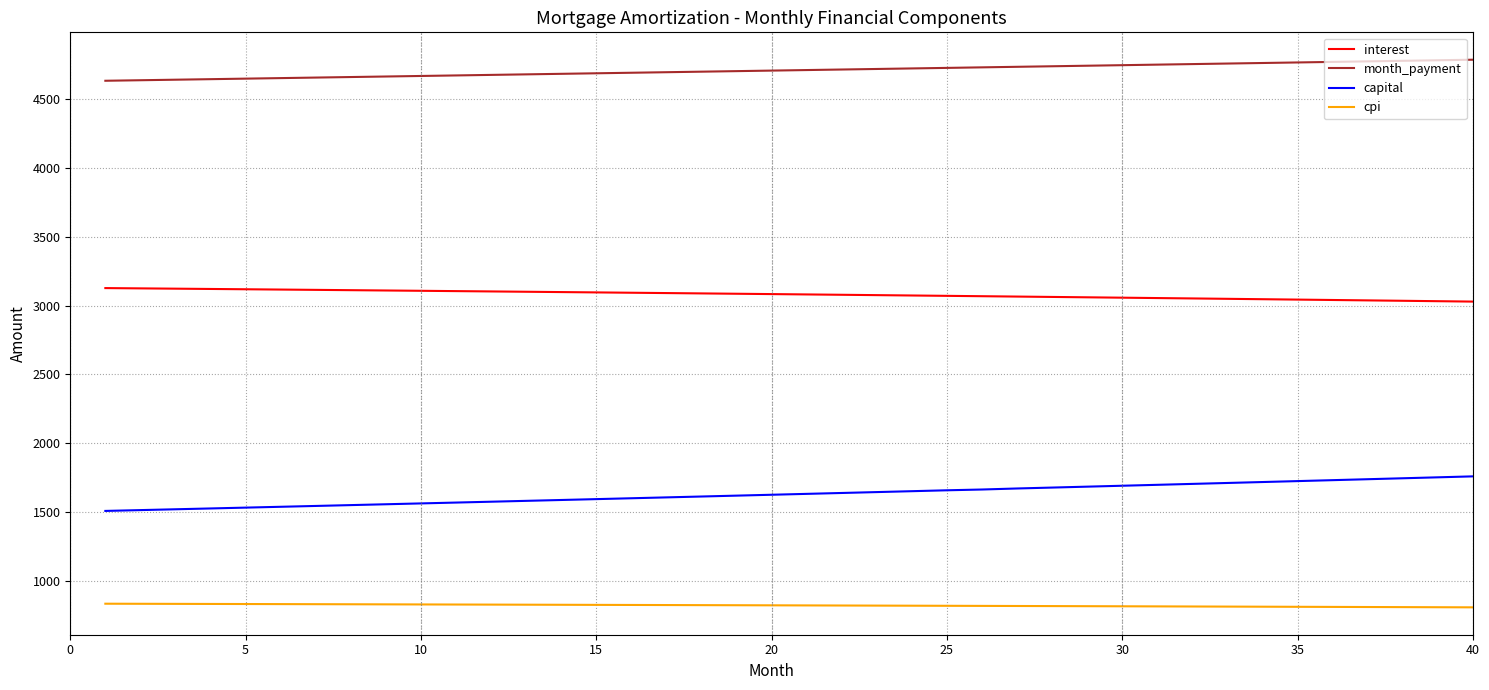

Which series has the largest total across all categories?

month_payment